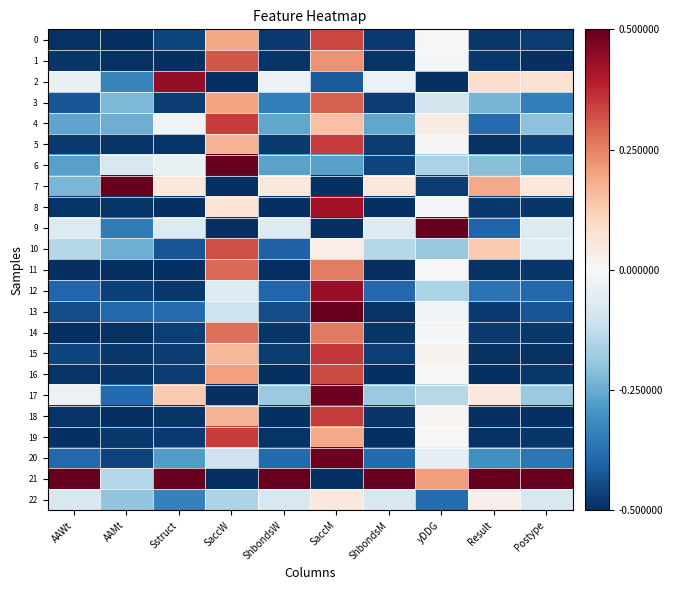

How many categories are shown in the chart?

10